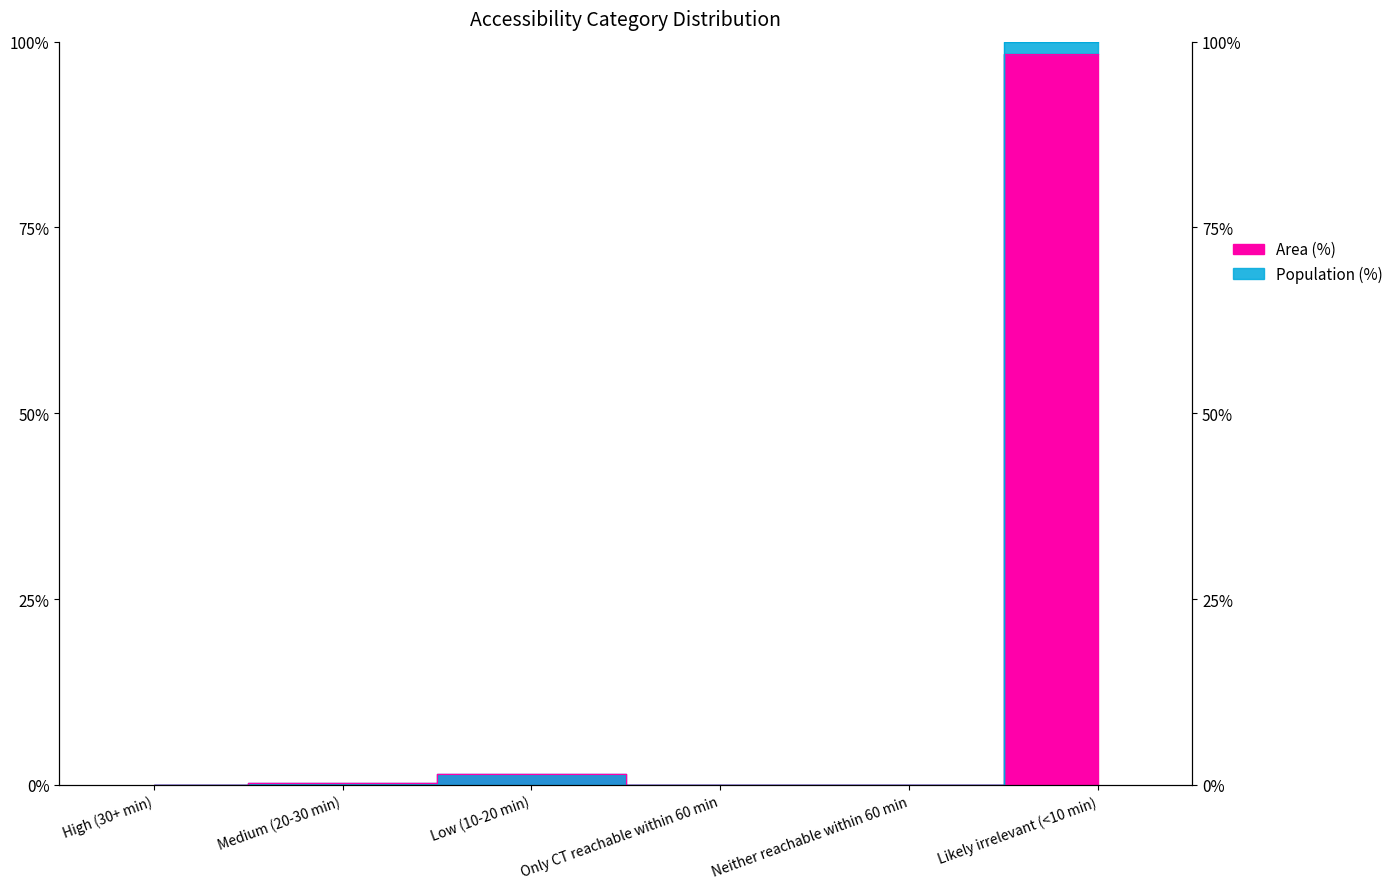

Which category has the highest value in the Area (%) series?

Likely irrelevant (<10 min)